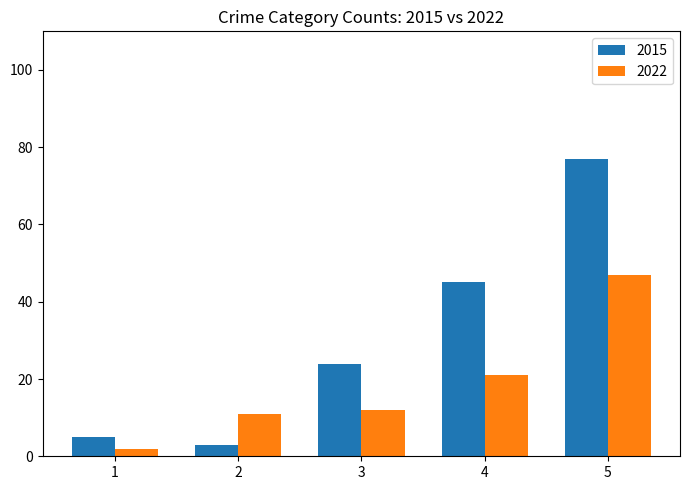

The value of 2015 at 4 is 70. True or false?

False